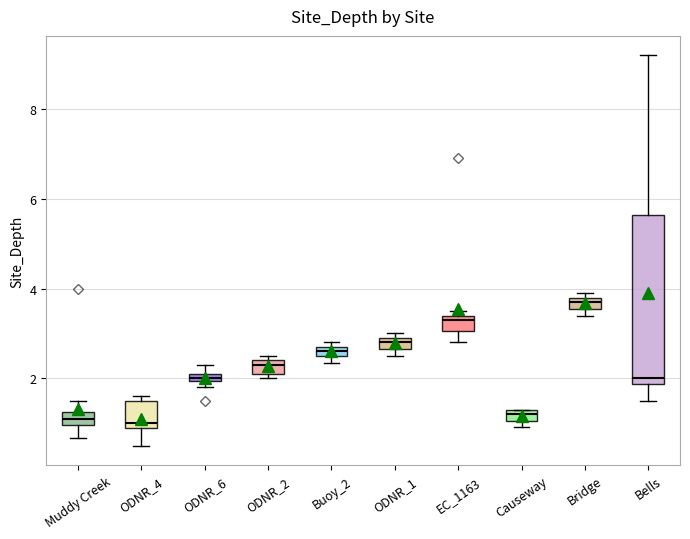

Which box is the tallest, from its lower edge to its upper edge?

Bells